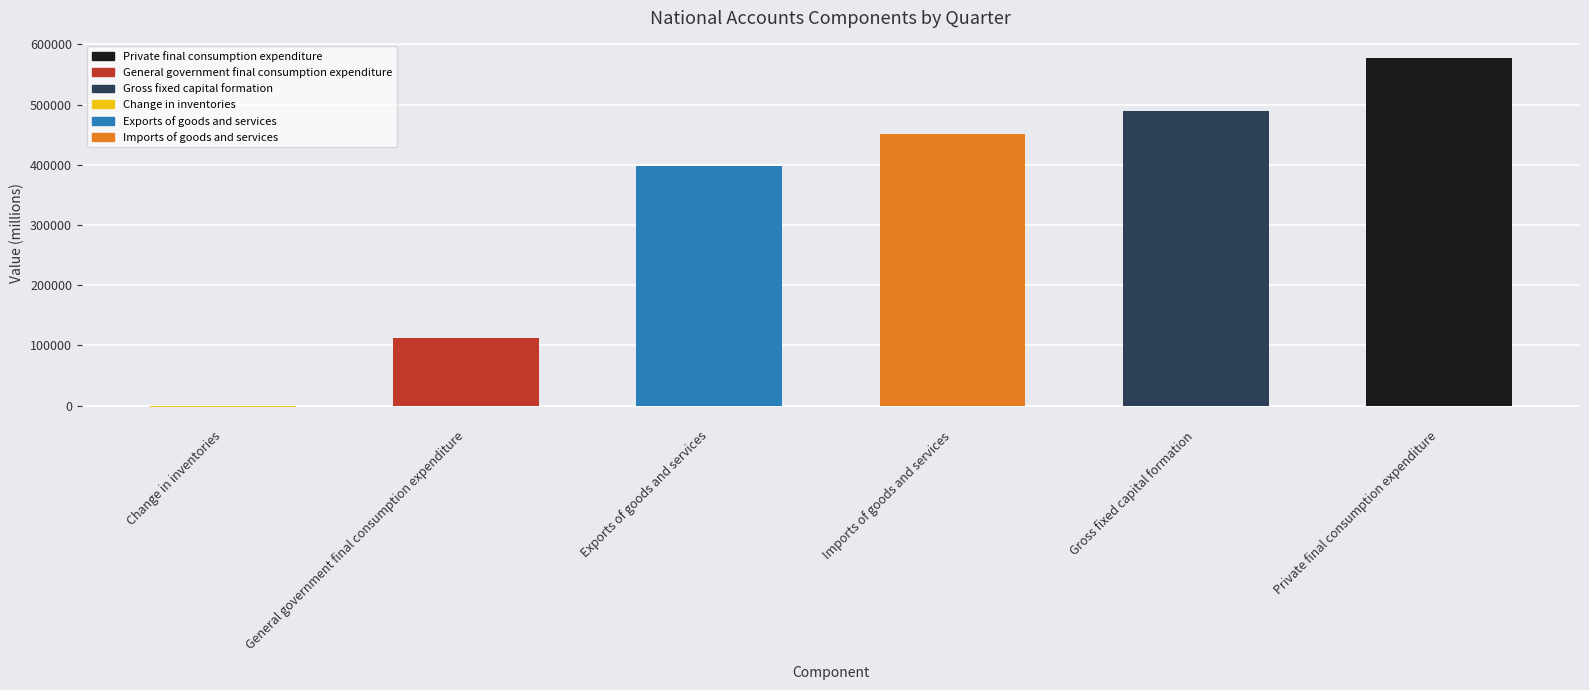

What is the sum of the values at General government final consumption expenditure and Gross fixed capital formation?

601722